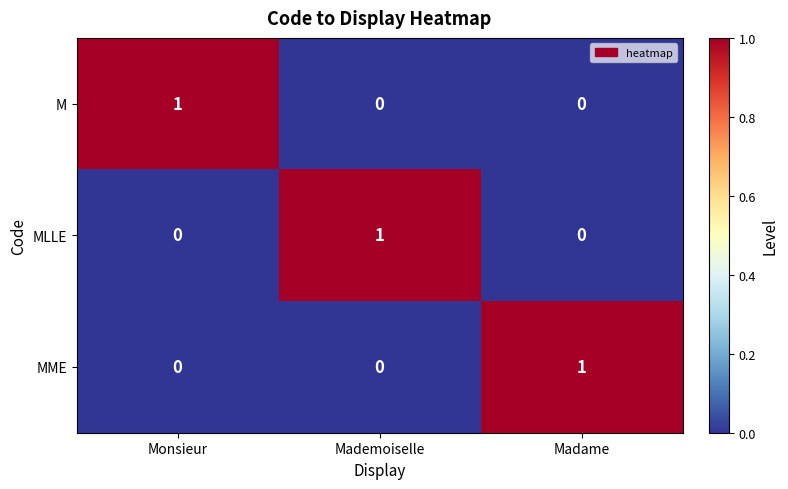

At which label does M reach its peak?

Monsieur